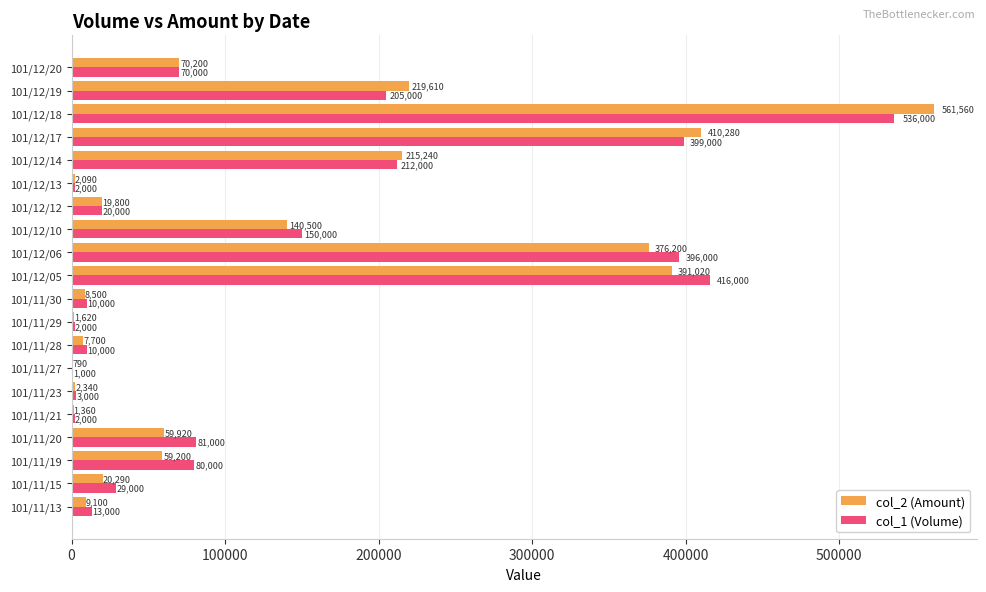

Where is col_2 (Amount) nearest to the value 281175?

101/12/19